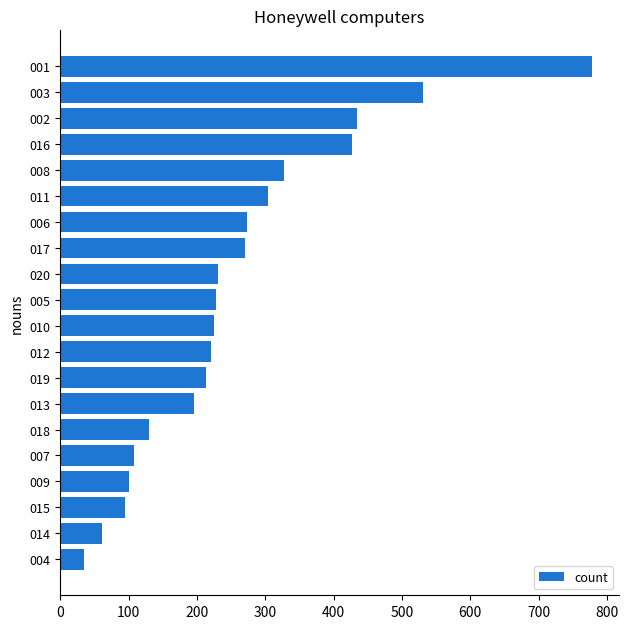

What is the difference between the second highest and second lowest values?

468.7